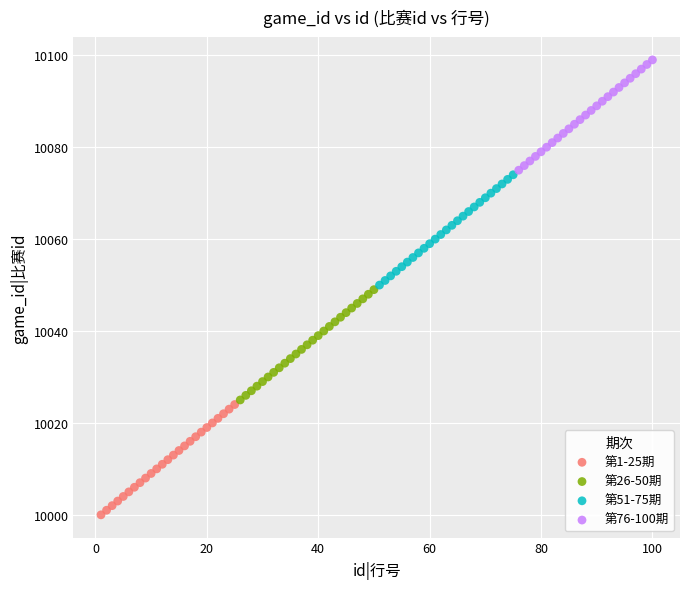

Which series reaches the maximum Y coordinate?

第76-100期